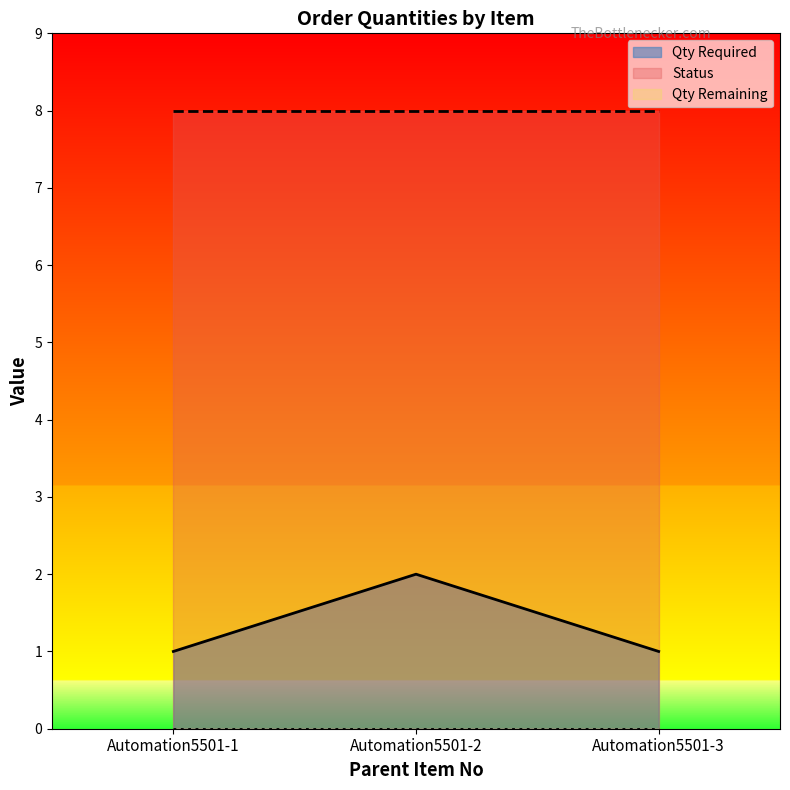

What is the total value across all series at Automation5501-1?

9